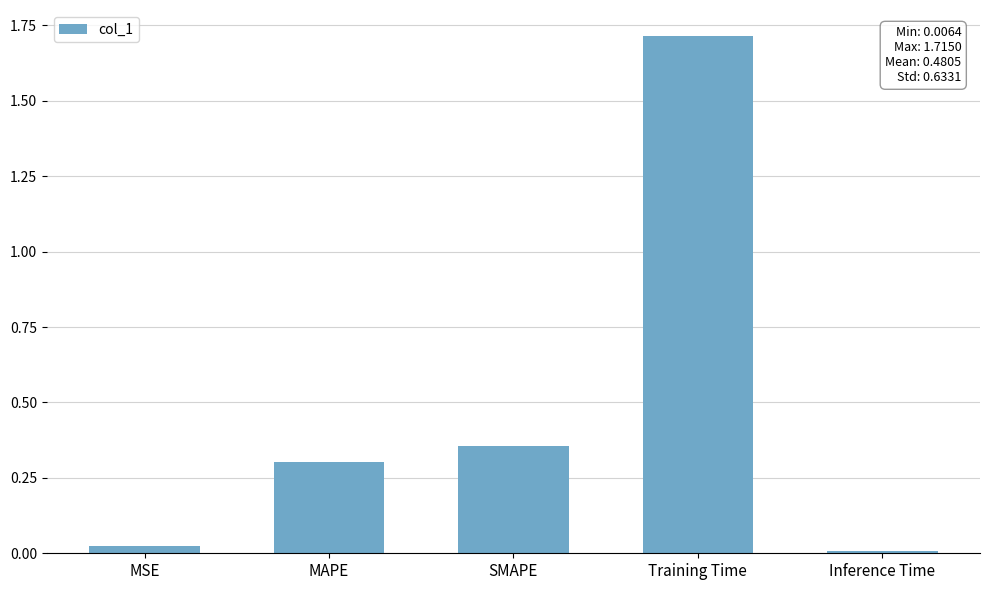

What is the maximum value shown in the chart?

1.7